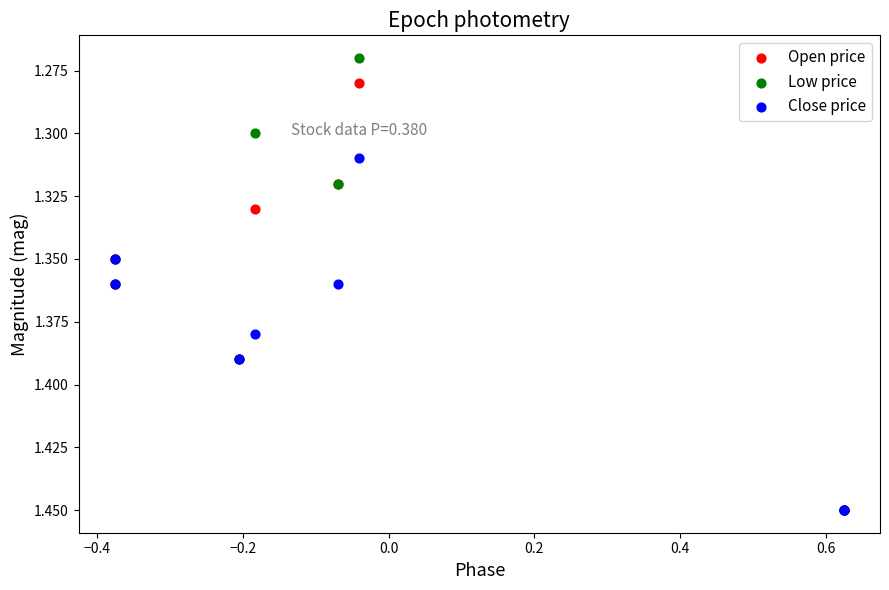

Which series contains the lowest Y value?

Low price